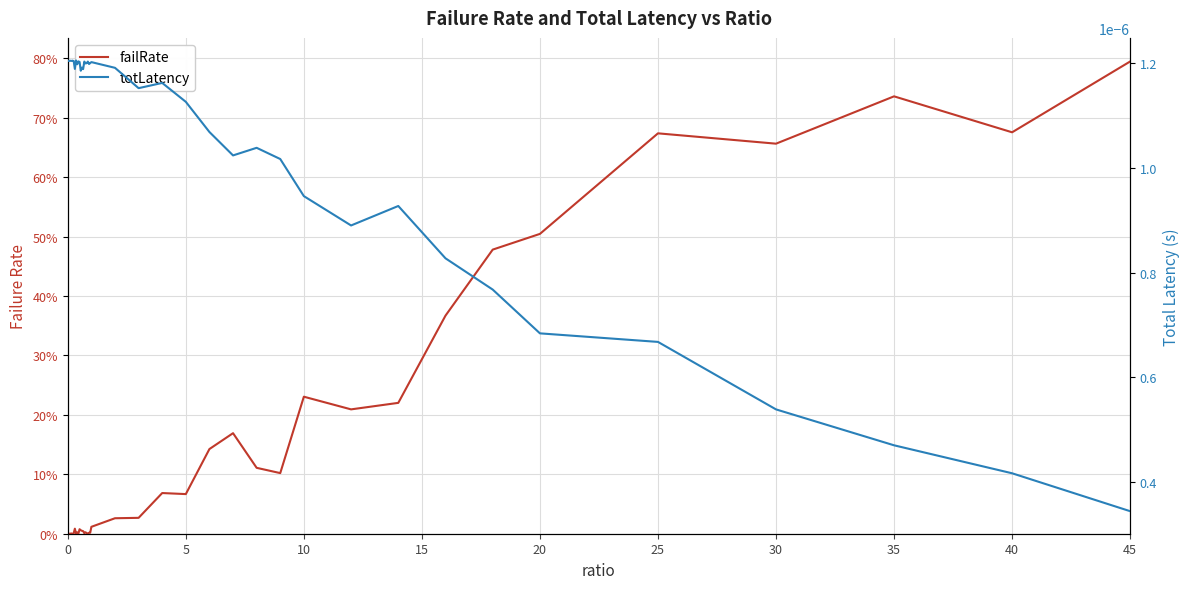

What is the greatest value displayed?

0.8